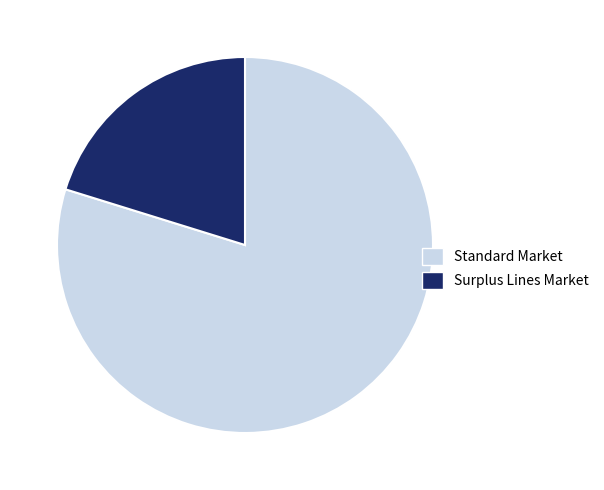

True or false: Surplus Lines Market accounts for 10% of the total.

False